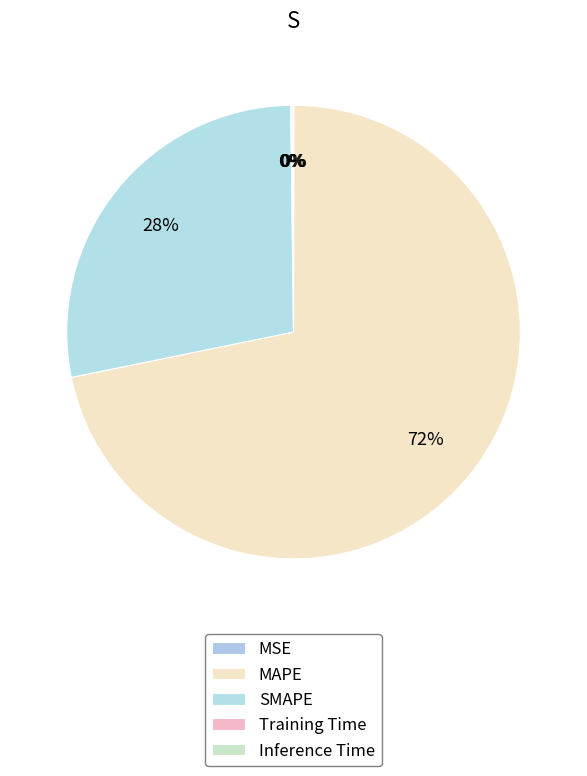

Between Inference Time and Training Time, which is larger?

Inference Time